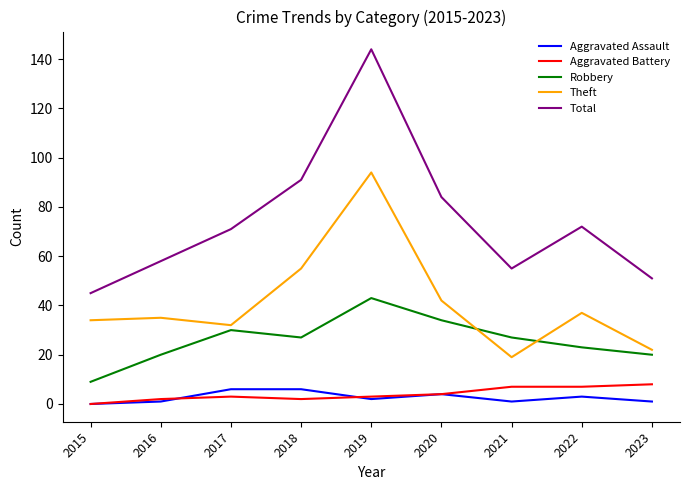

What is the average value of the Total series?

75